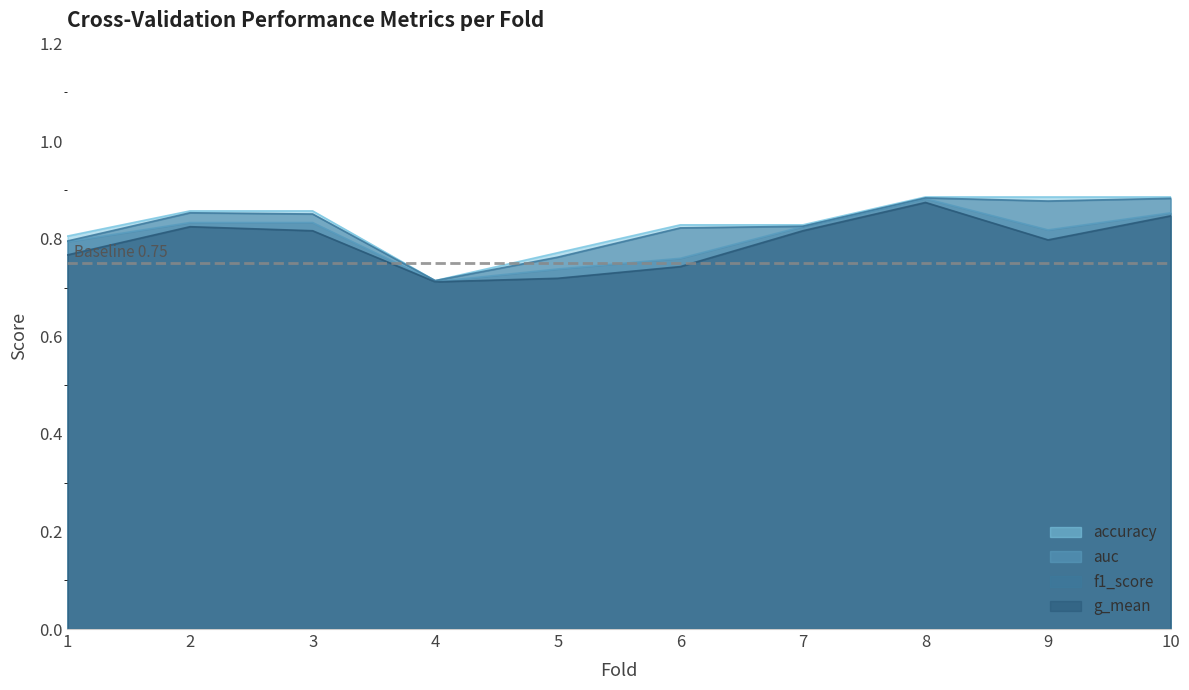

At how many categories does at least one series exceed 0?

10